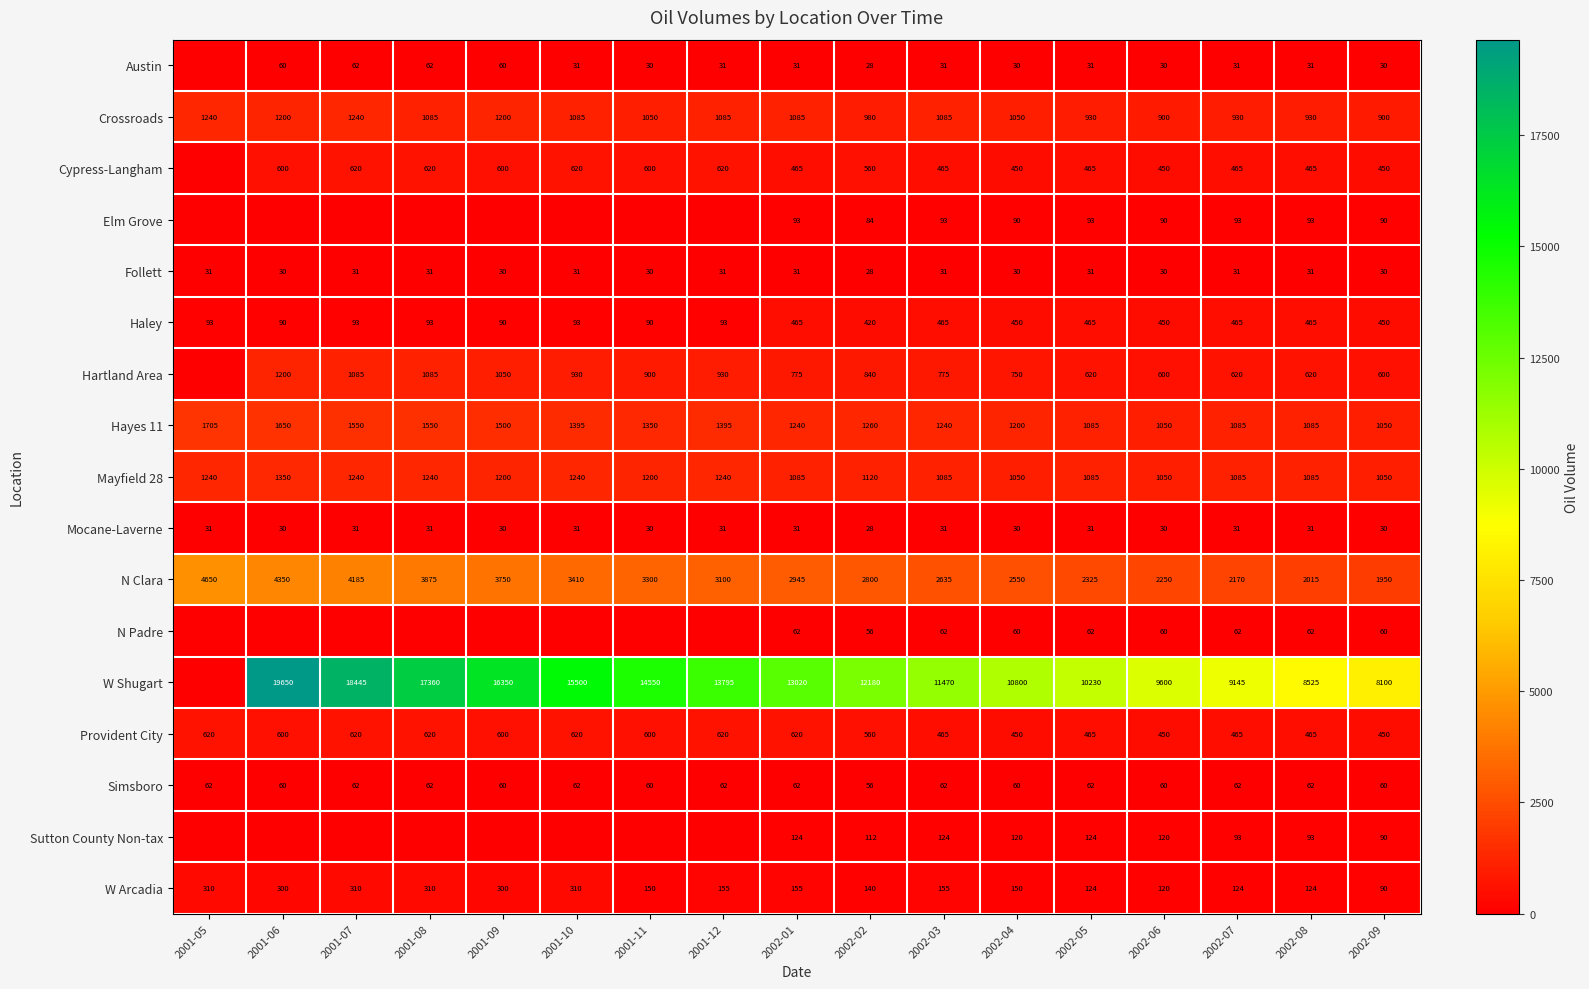

True or false: Sutton County Non-tax has a value of 124 at 2002-01.

True